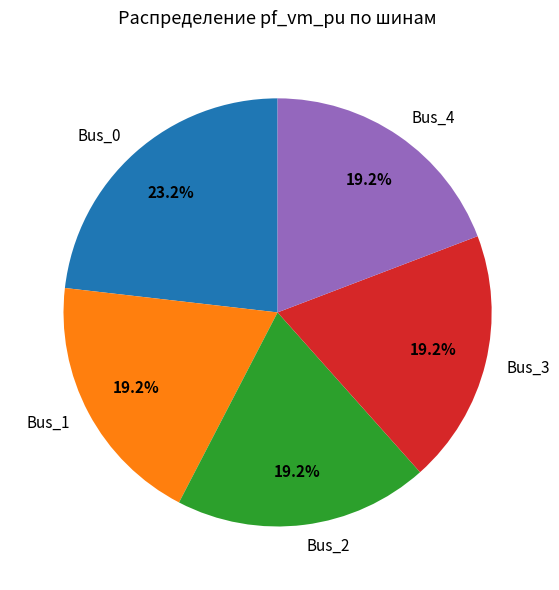

Does Bus_2 account for over 50% of the chart?

No